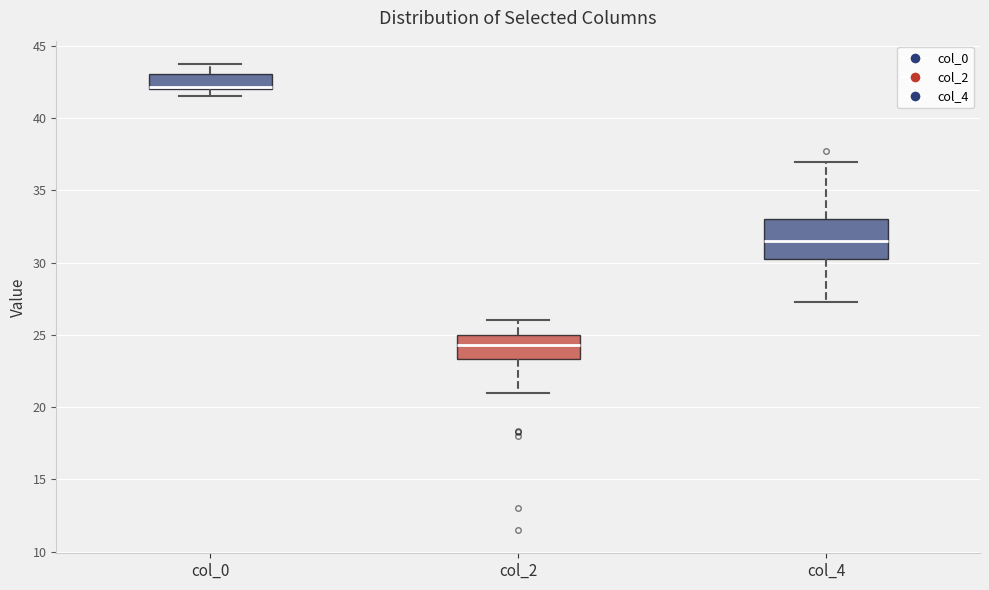

Reading left to right, read every box against the y-axis: the position of its median line, the range the box covers, and the ends of its whiskers. The values are not printed on the chart, so give them approximately, as read against the axis.

col_0: median 42.0 (drawn on the box's lower edge), box 42.0 to 43.0, whiskers 41.5 to 44.0
col_2: median 24.5, box 23.5 to 25.0, whiskers 21.0 to 26.0
col_4: median 31.5, box 30.5 to 33.0, whiskers 27.5 to 37.0